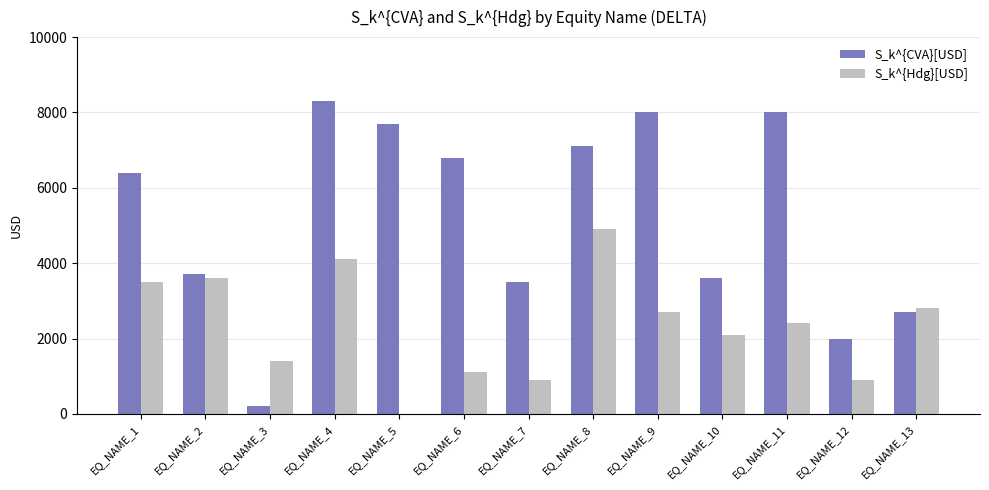

Are the bars grouped side by side (vs. stacked)?

Yes